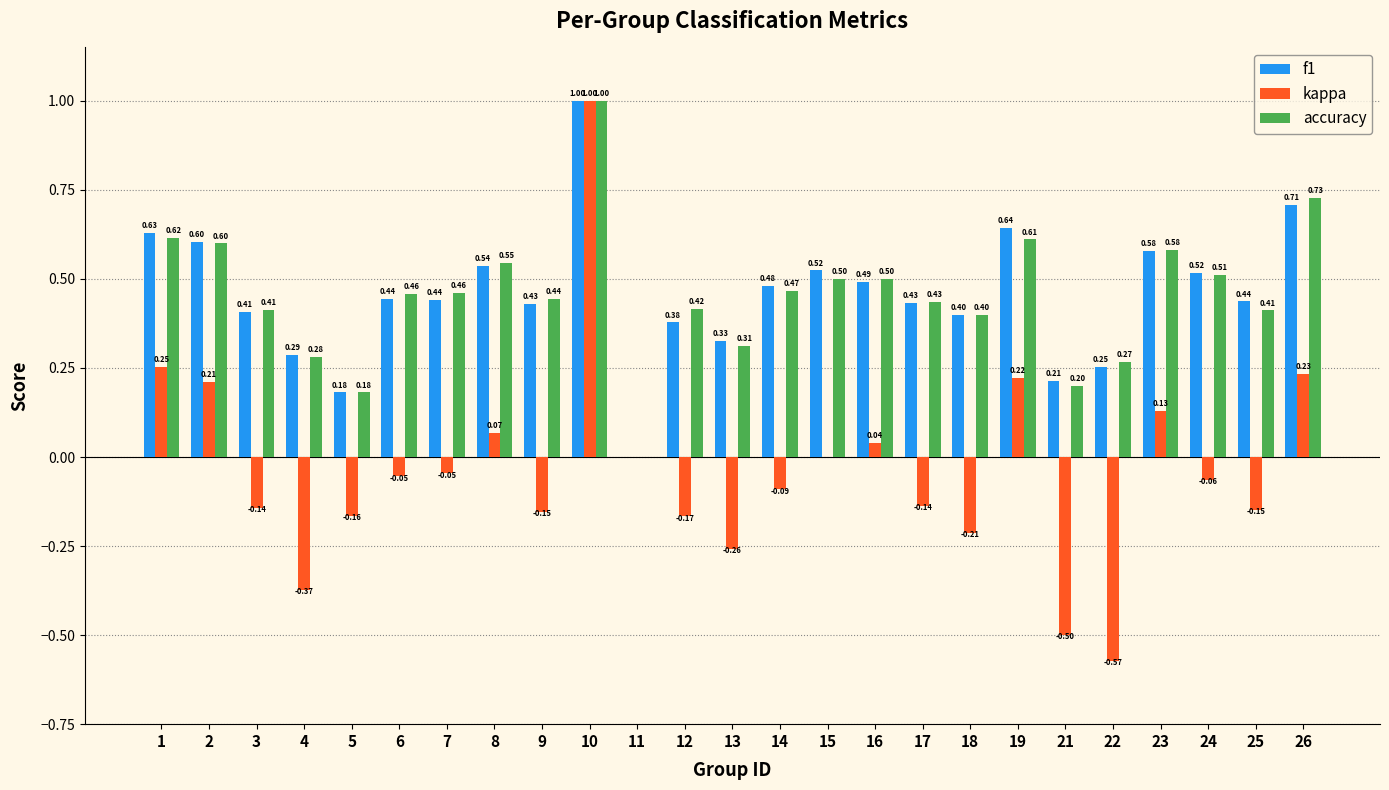

Which series changed the most between 3 and 4?

kappa